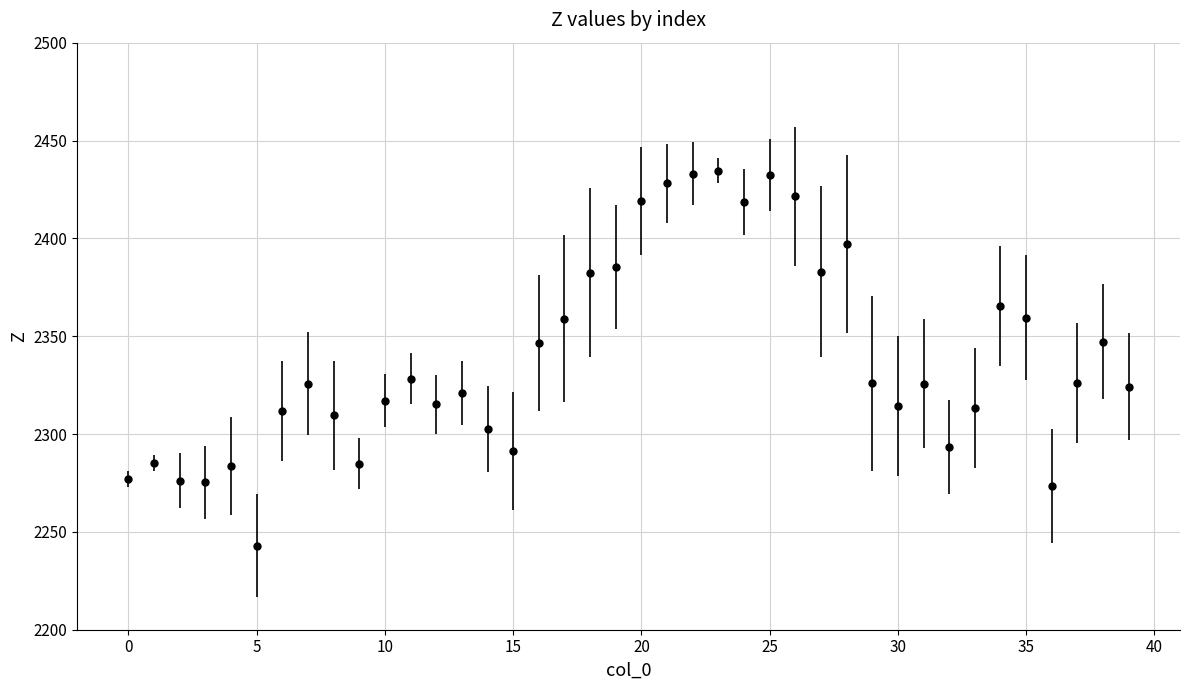

What is the maximum value shown in the chart?

2434.5